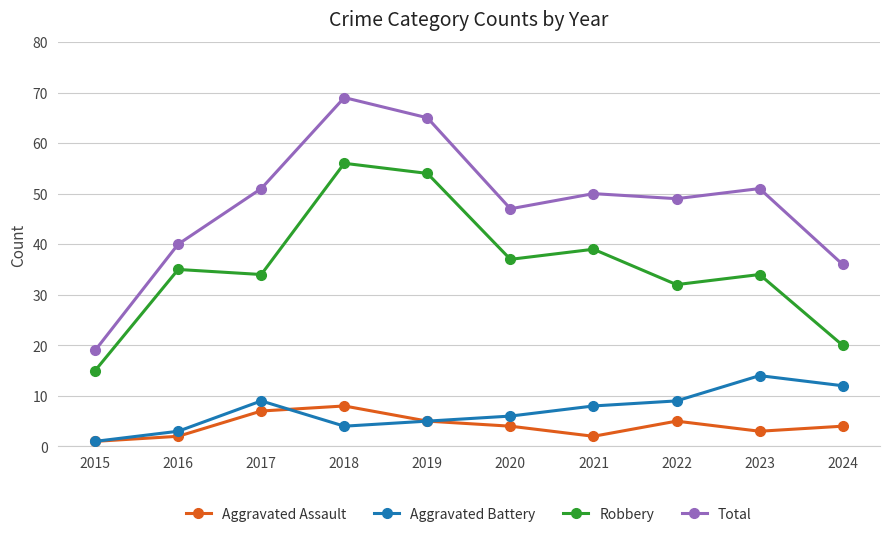

Reading left to right, transcribe all the data shown in this chart.

Aggravated Assault: 1	2	7	8	5	4	2	5	3	4
Aggravated Battery: 1	3	9	4	5	6	8	9	14	12
Robbery: 15	35	34	56	54	37	39	32	34	20
Total: 19	40	51	69	65	47	50	49	51	36